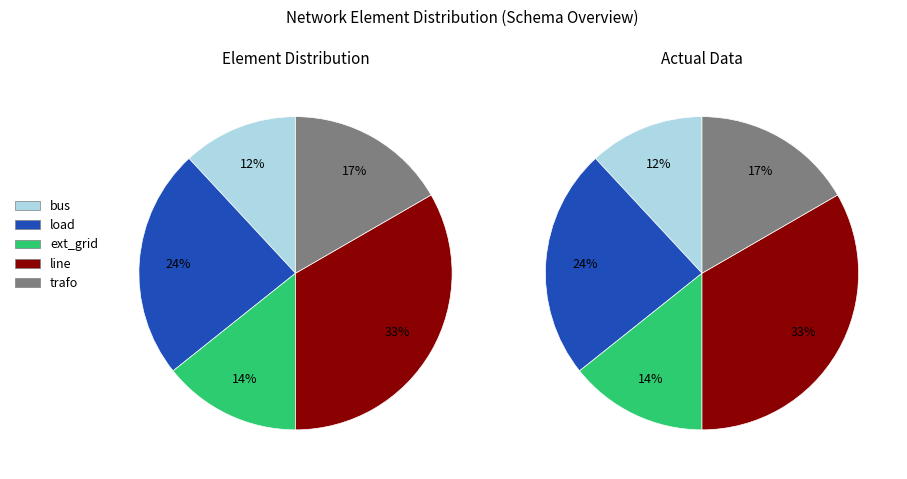

What portion of the pie excludes ext_grid?

85.7%